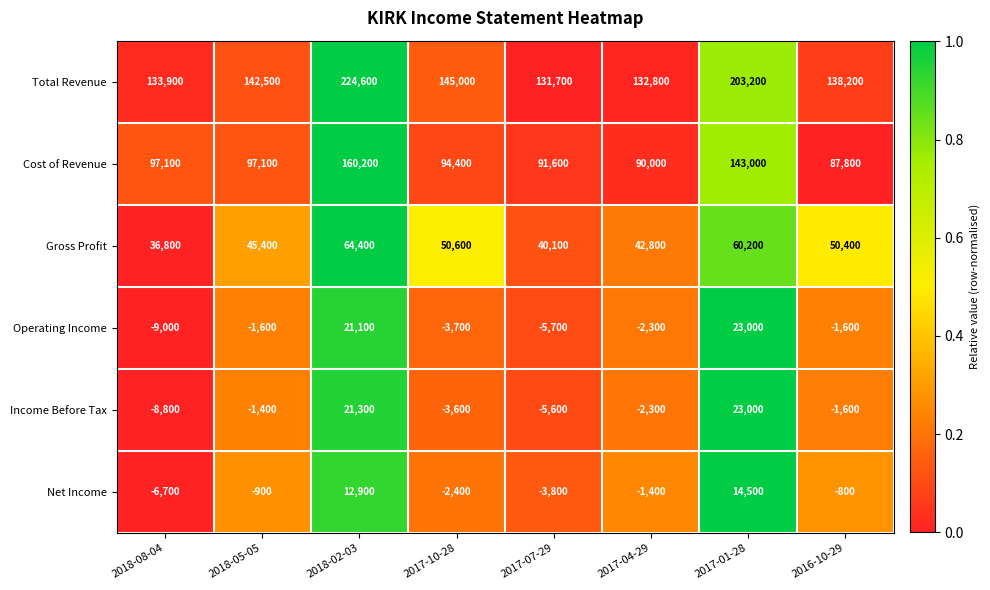

What is the sum of all Income Before Tax values?

21000